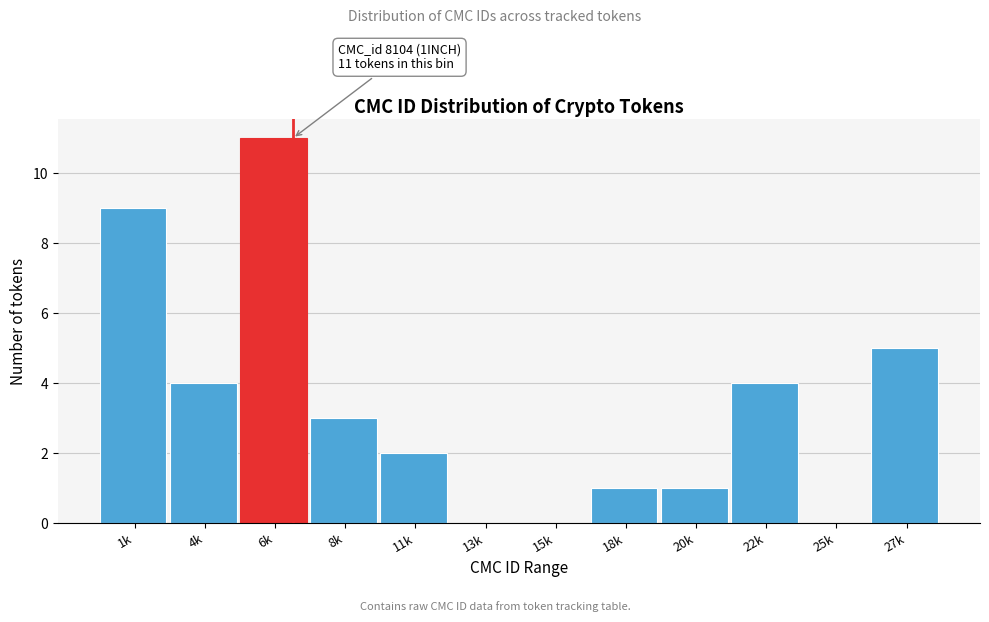

Reading right to left, what are all the values shown in this chart?

27k=5	25k=0	22k=4	20k=1	18k=1	15k=0	13k=0	11k=2	8k=3	6k=11	4k=4	1k=9